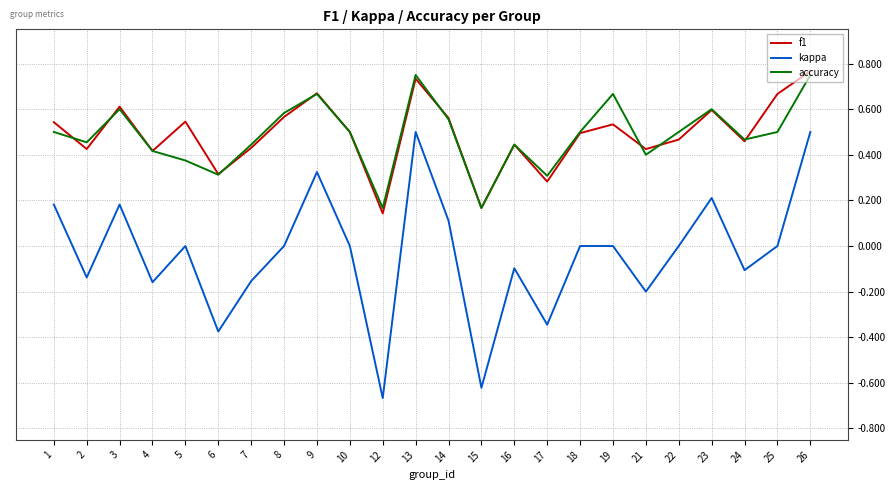

True or false: kappa and accuracy cross at least once.

False